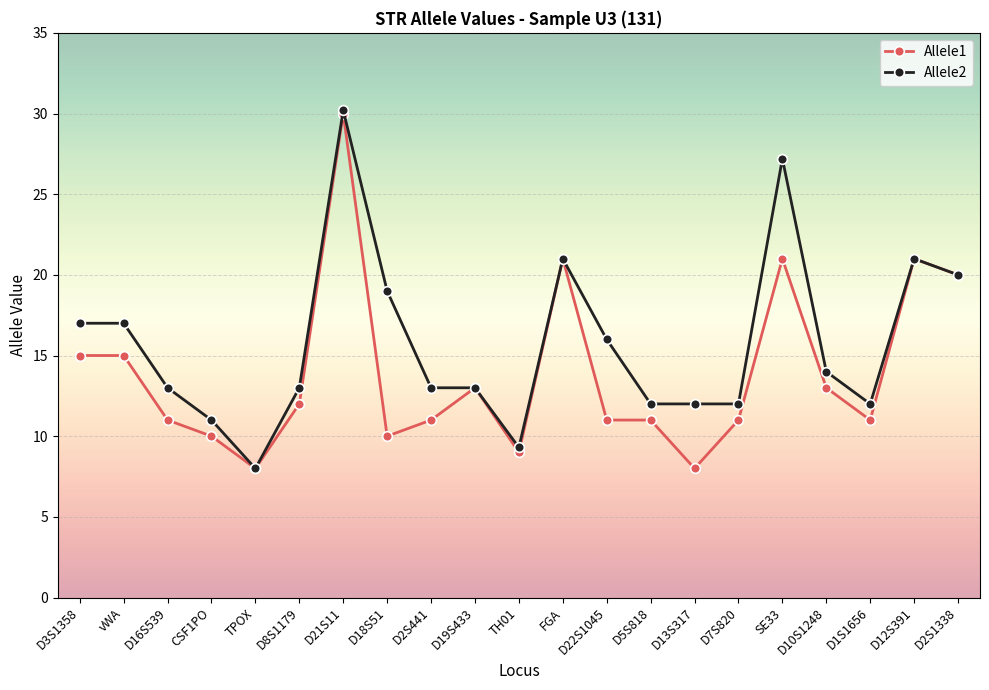

At which label does Allele2 first exceed 13?

D3S1358